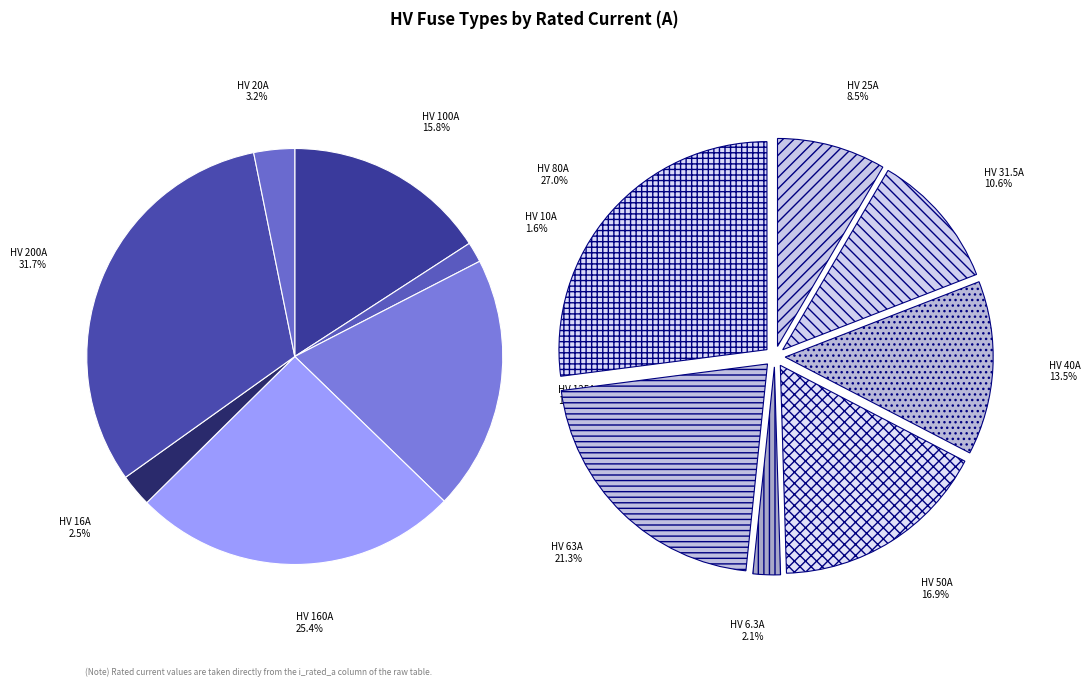

Is the sum of HV 50A and HV 6.3A greater than half?

No